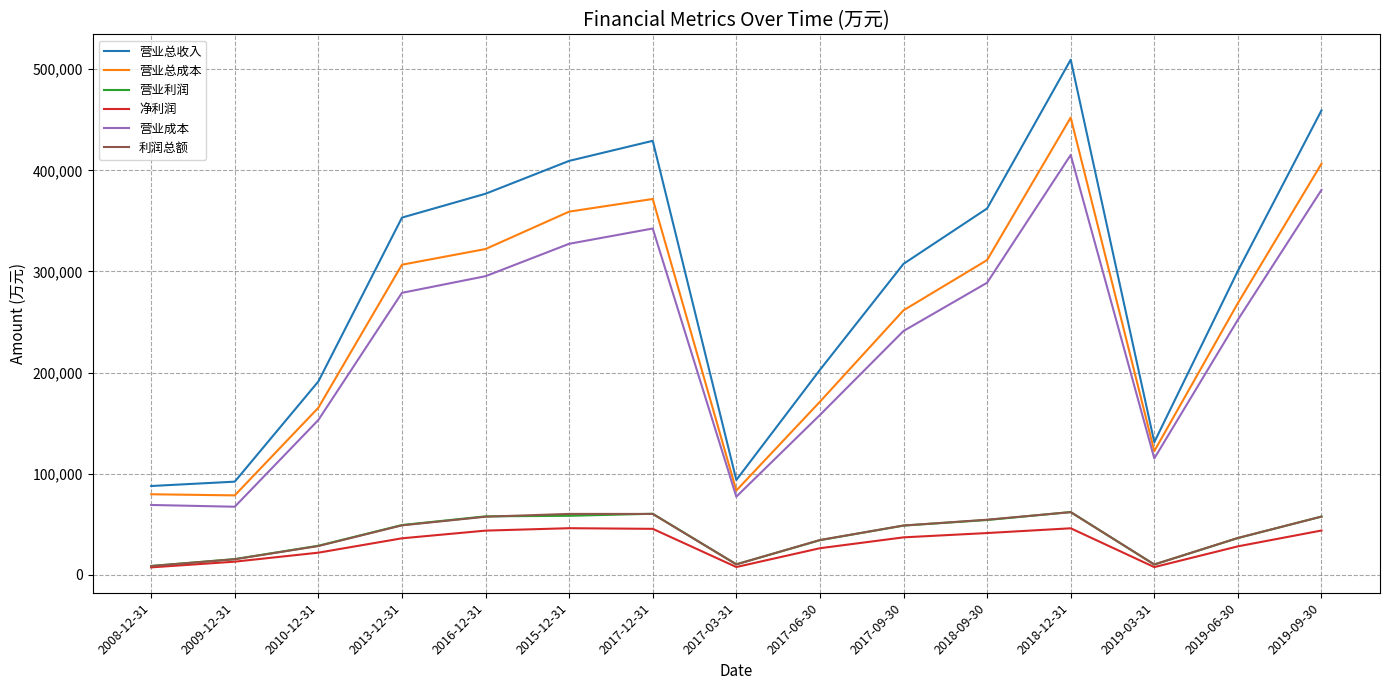

The value of 营业利润 at 2017-06-30 is 51137. True or false?

False